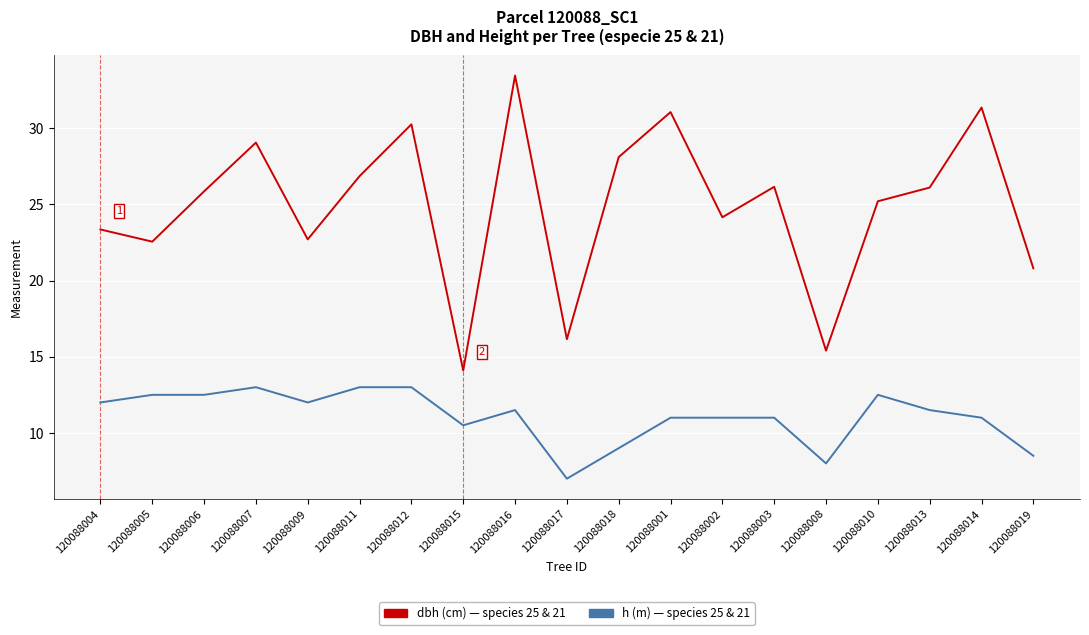

What is the maximum value shown in the chart?

33.5